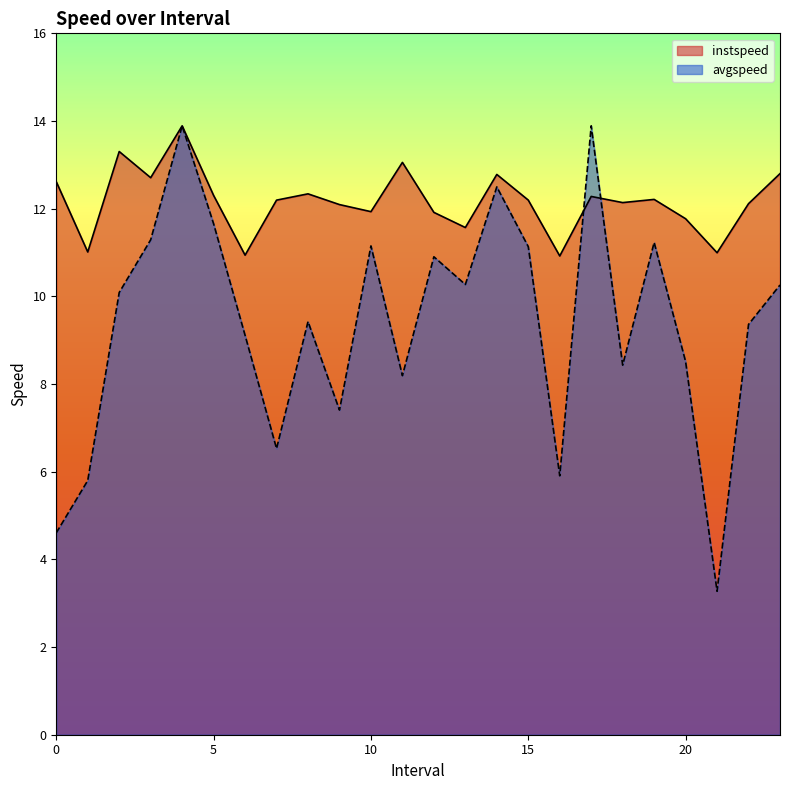

True or false: instspeed has more than 2 points higher than both neighbors.

True